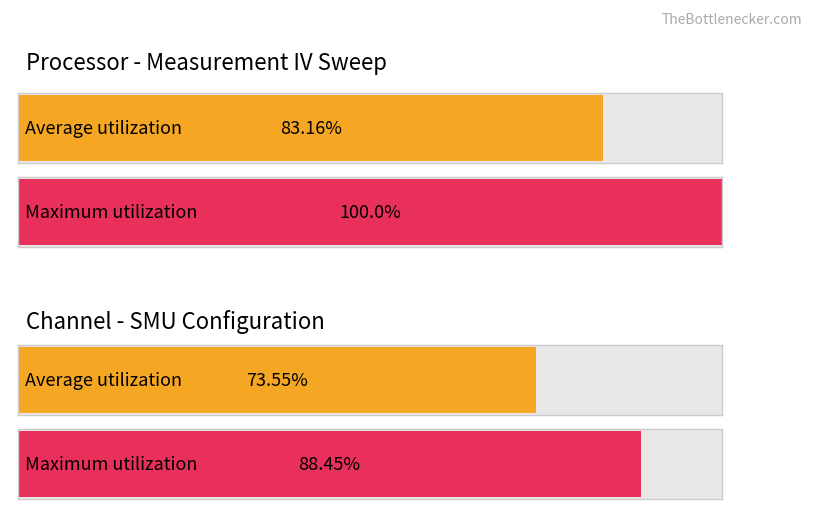

What are all the series names shown in the legend?

Average utilization, Maximum utilization